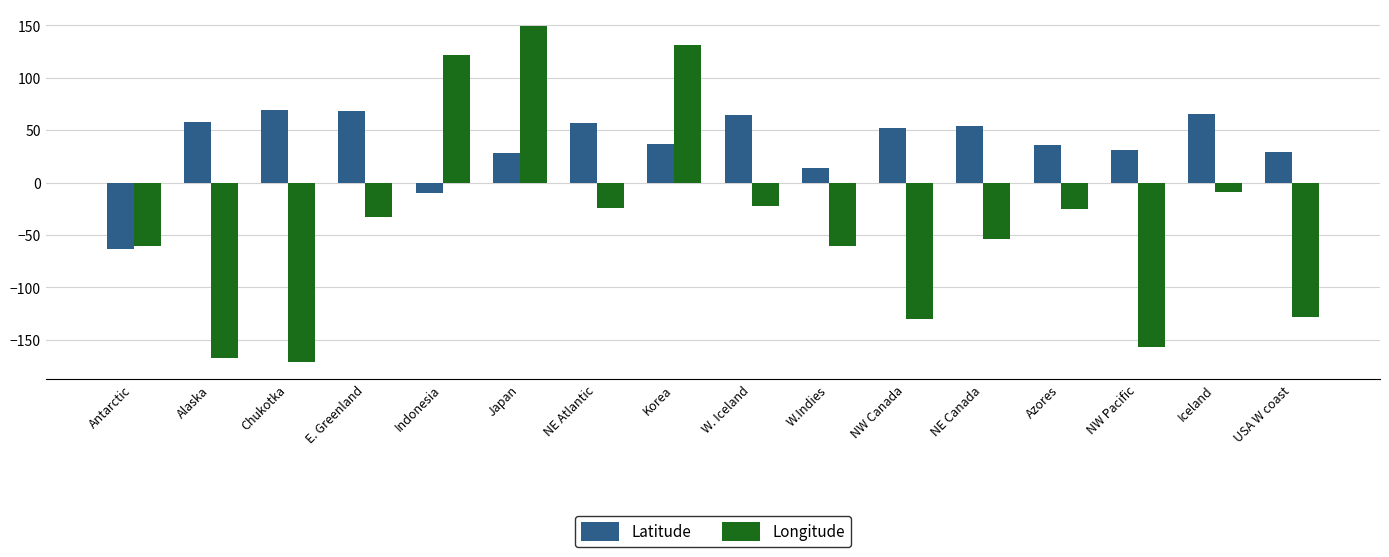

What is the total value across all series at Indonesia?

112.2